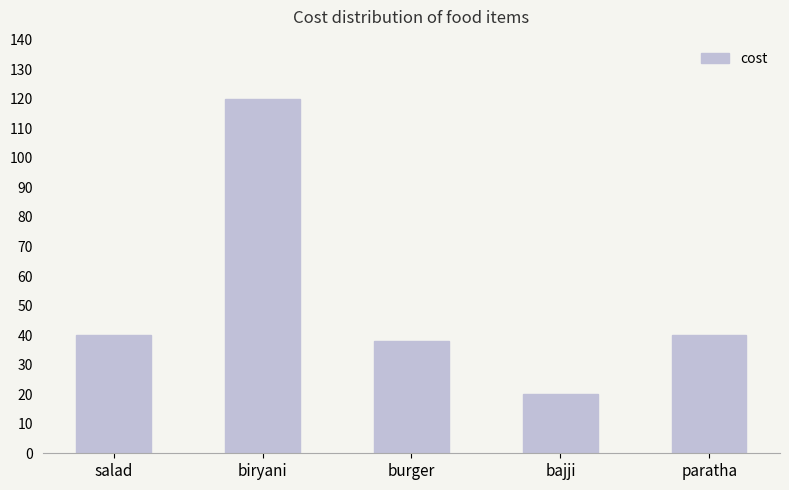

Is it true that the value at biryani is 211?

False